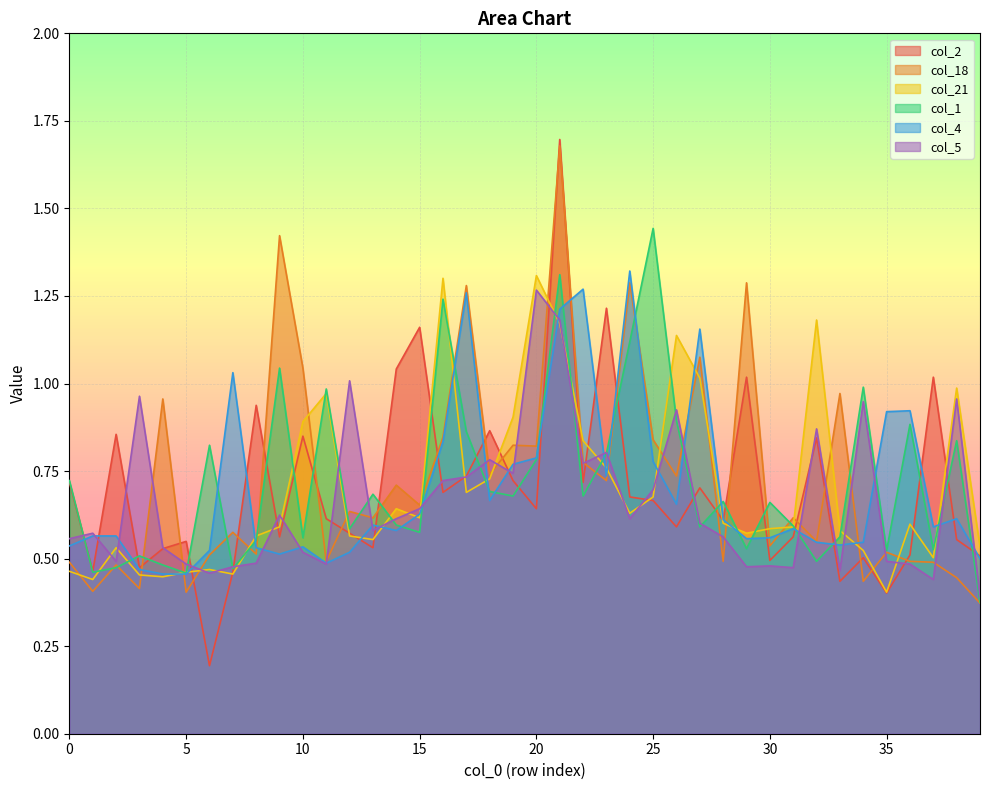

At which category is the sum across all series the highest?

21